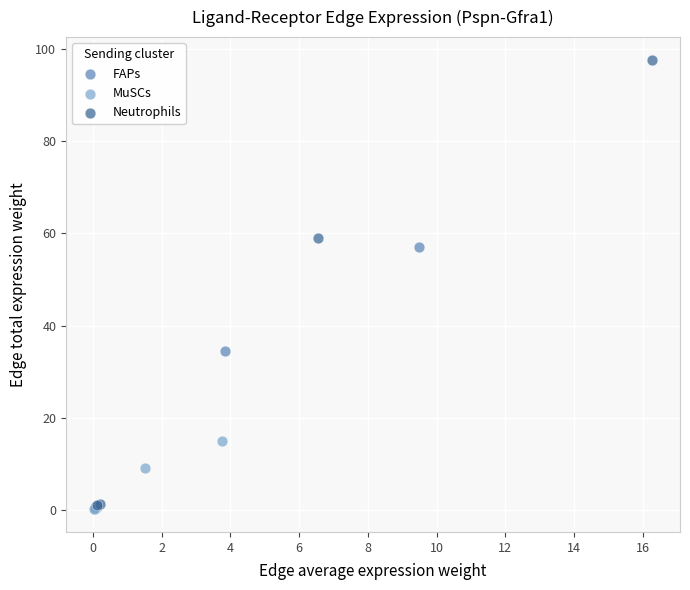

Which series has the widest spread of Y values?

Neutrophils